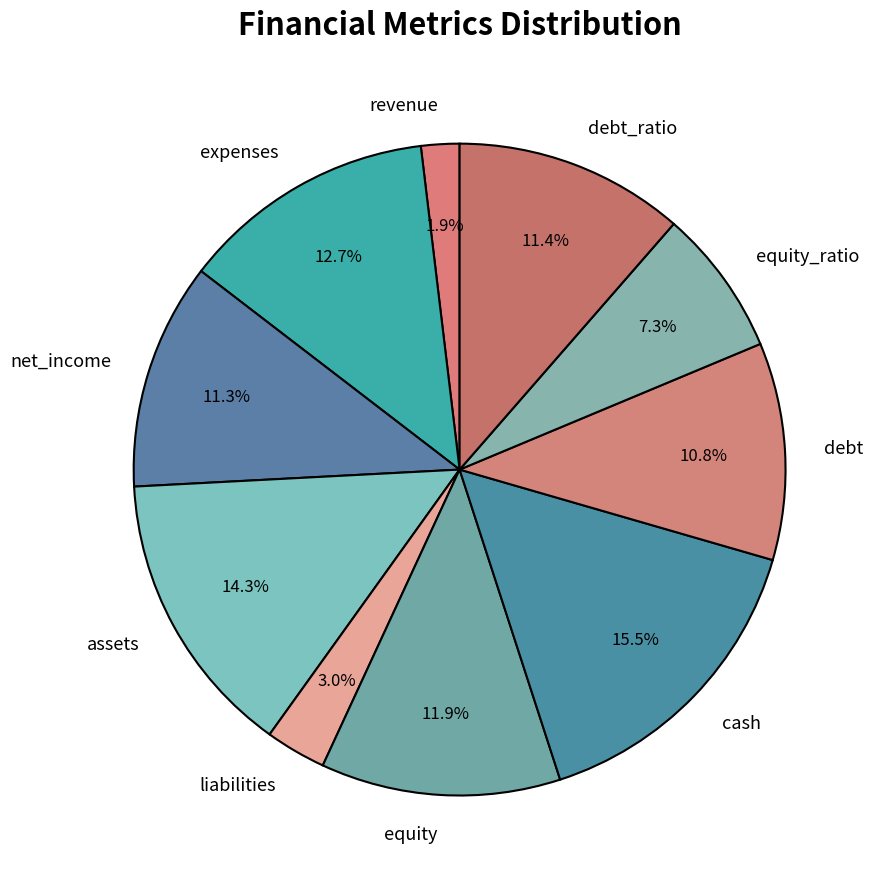

To the nearest percent, what percentage of the pie is expenses?

13%